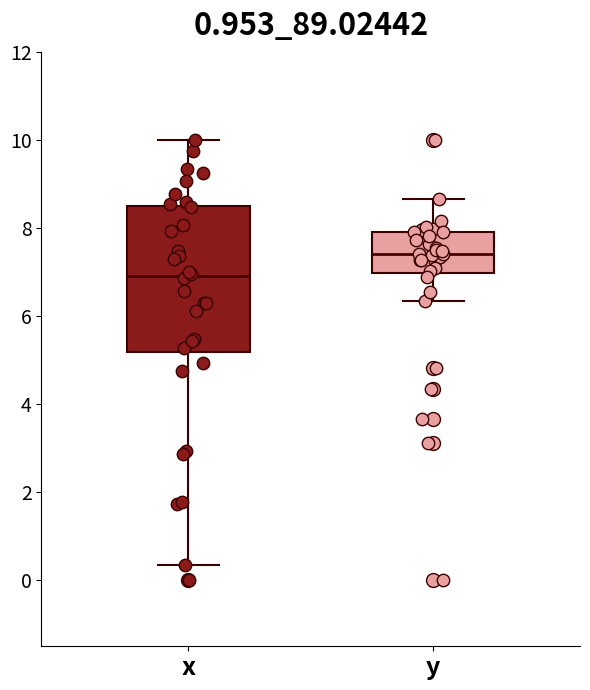

Which box is the tallest, from its lower edge to its upper edge?

x